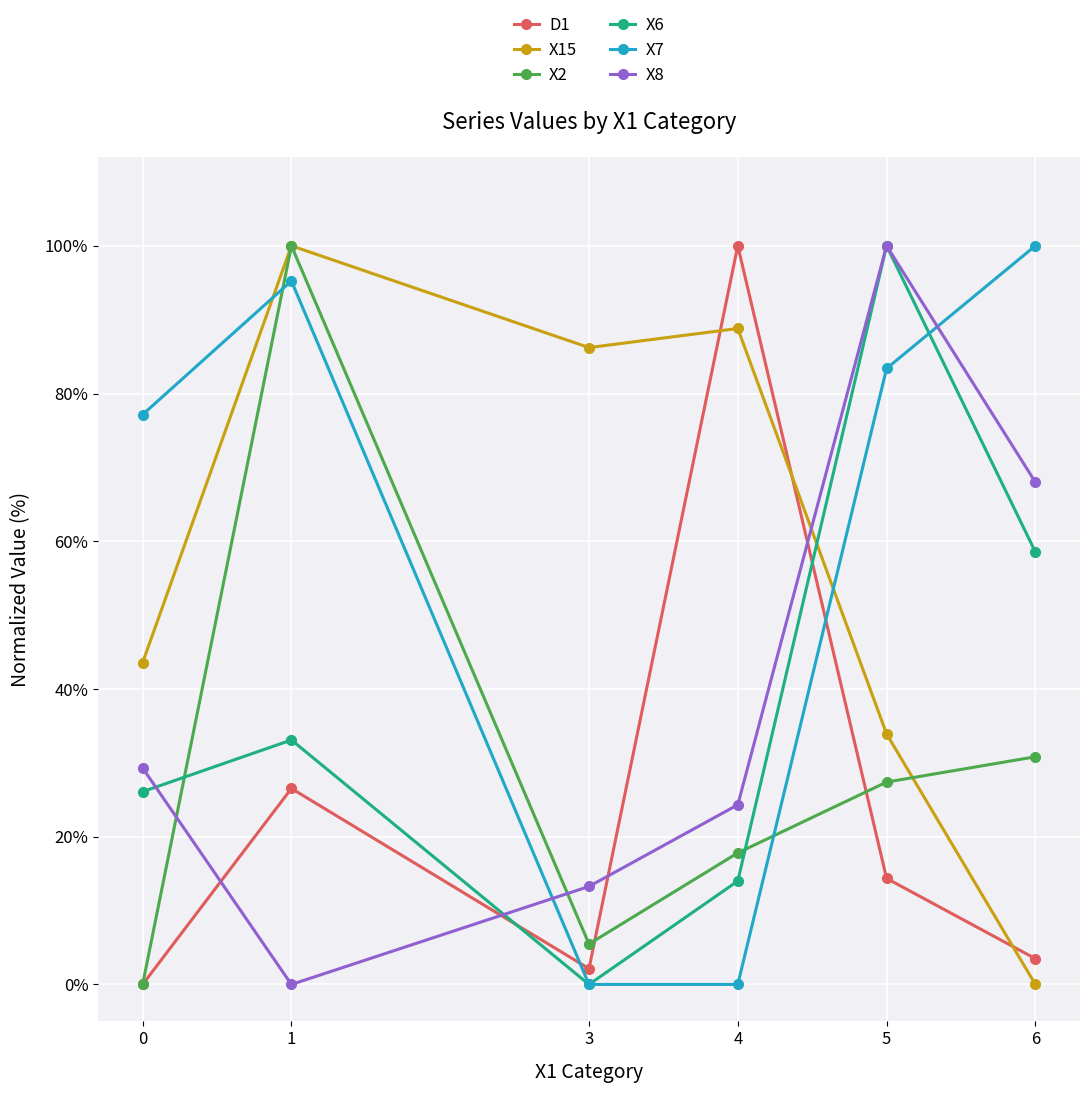

True or false: D1 and X8 cross at least once.

True